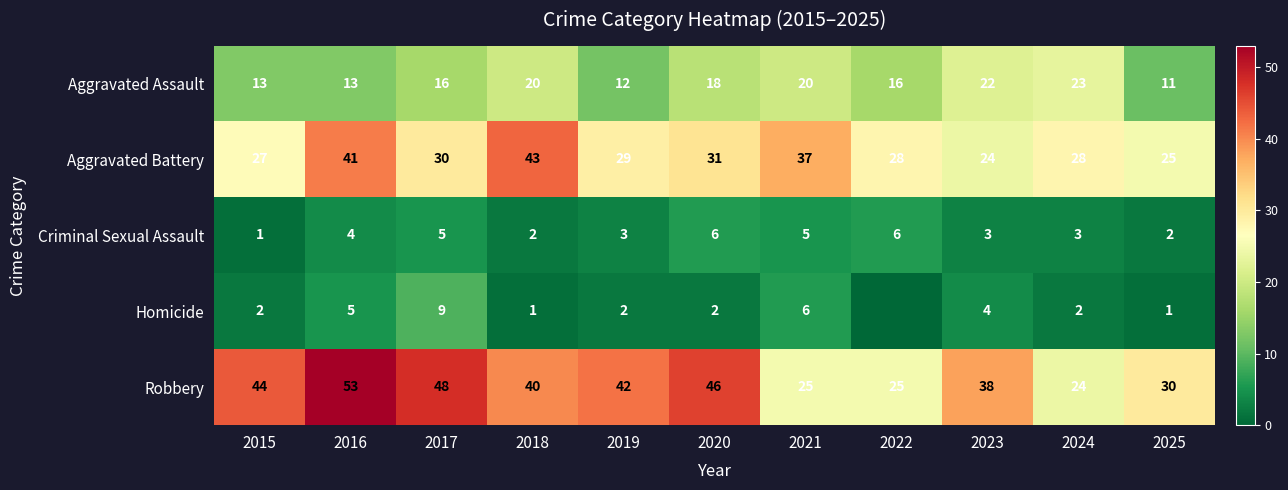

Rank the series at 2024 from lowest to highest value.

Homicide, Criminal Sexual Assault, Aggravated Assault, Robbery, Aggravated Battery